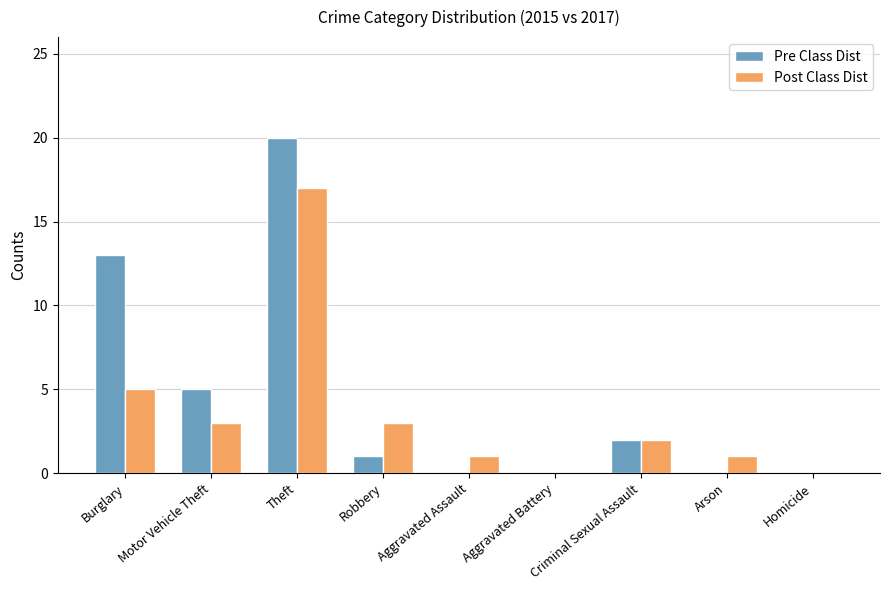

Between Motor Vehicle Theft and Theft, which series saw the biggest shift?

Pre Class Dist